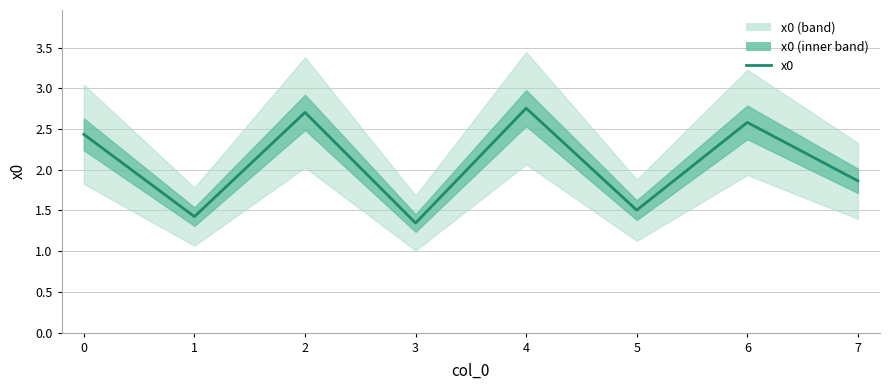

Is it true that the value at 5 is 0.4?

False